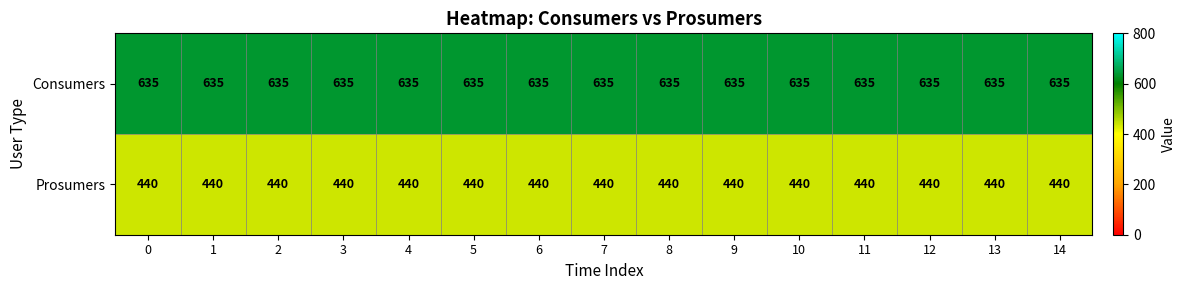

Which series has the largest total across all categories?

Consumers